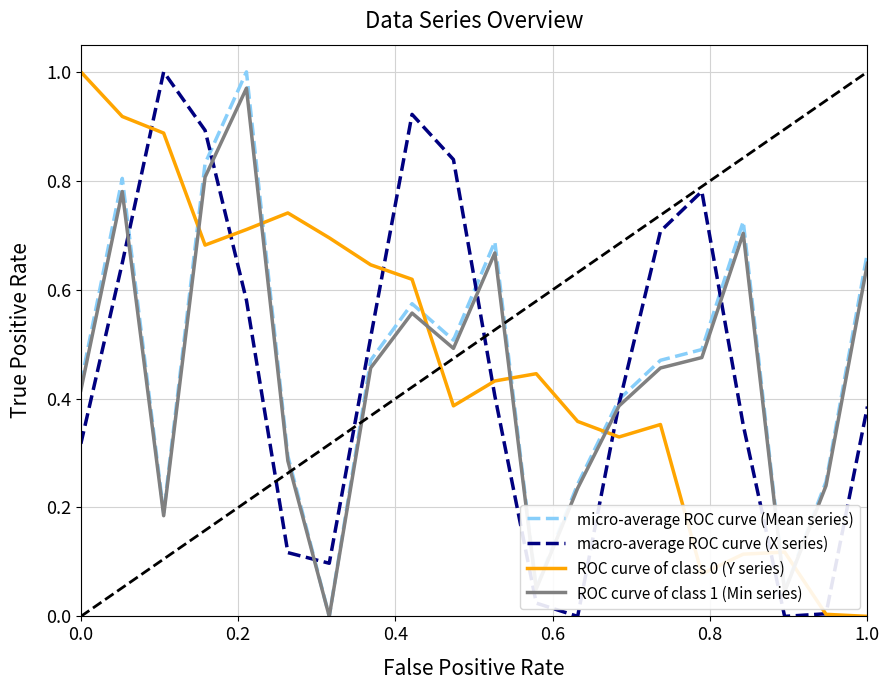

True or false: ROC curve of class 0 (Y series) and ROC curve of class 1 (Min series) cross at least once.

True